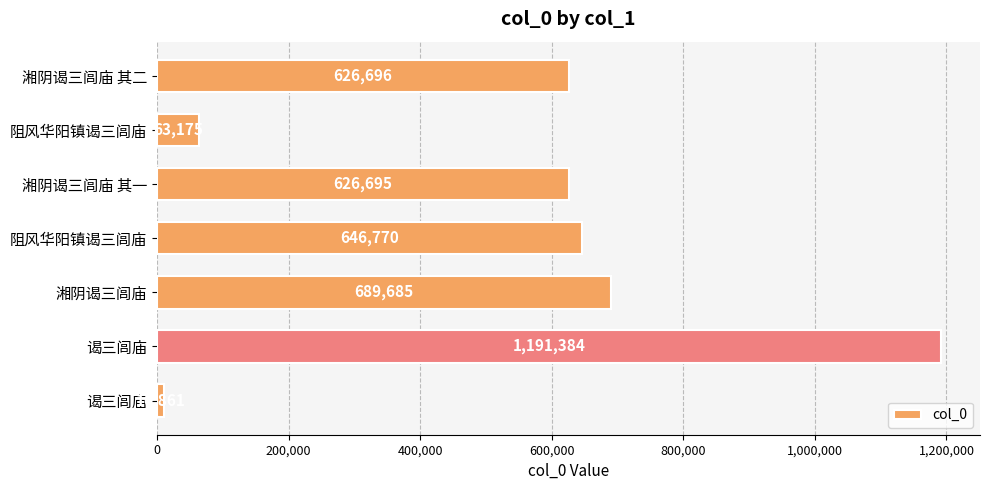

How many data points are less than 626696?

3